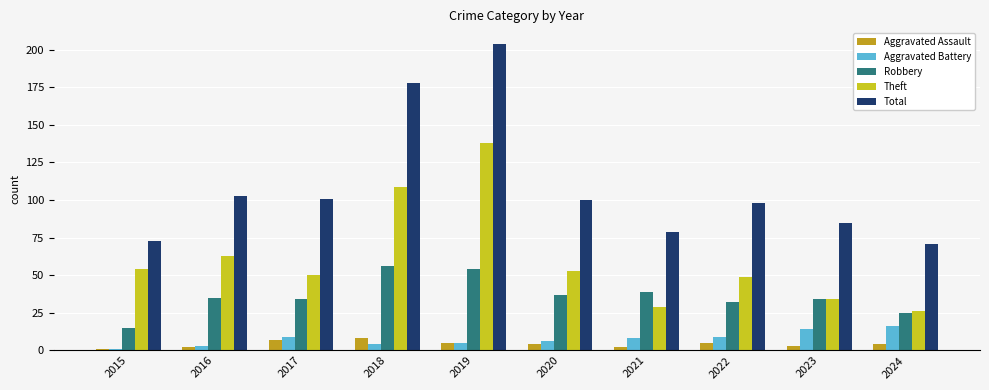

Are the bars grouped side by side (vs. stacked)?

Yes